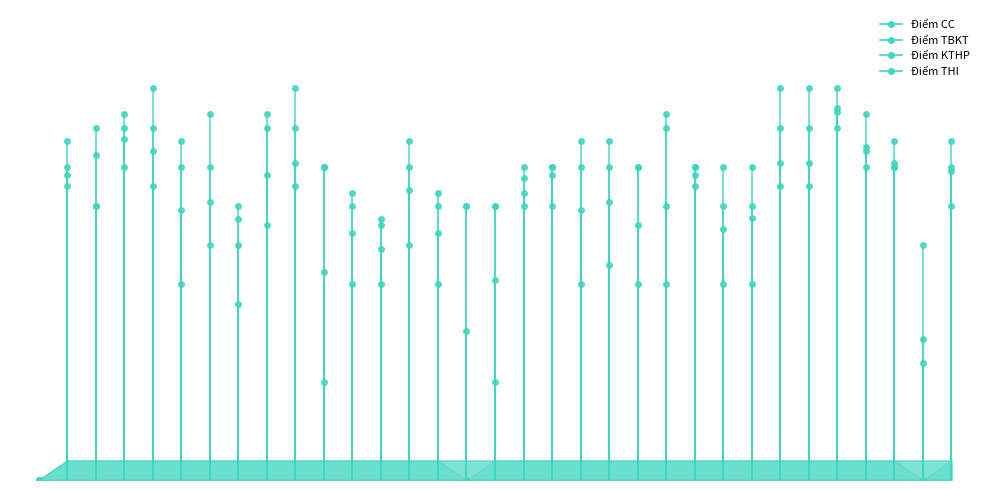

At how many categories does at least one series exceed 6?

31